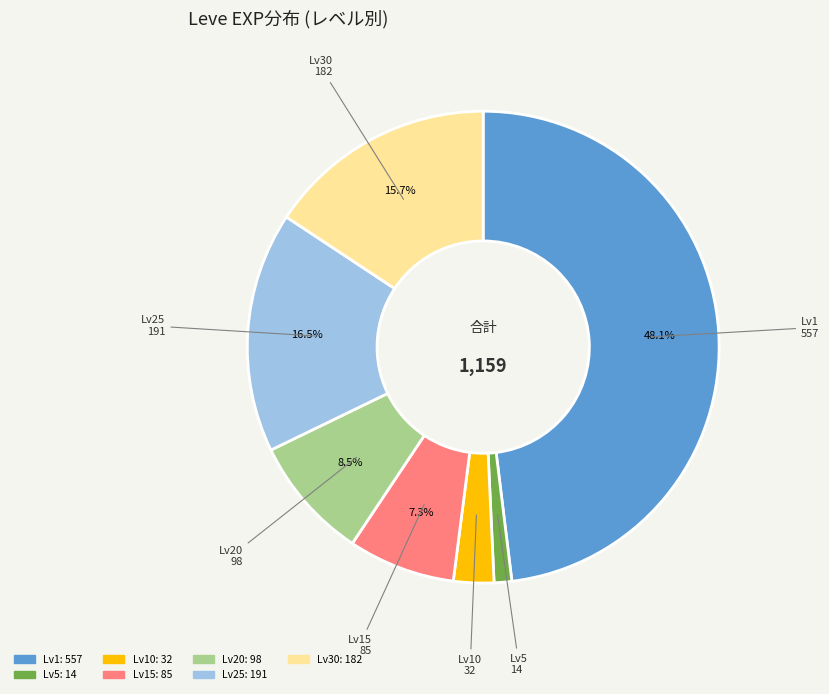

To the nearest percent, what is the difference between the largest and smallest slice percentages?

47%